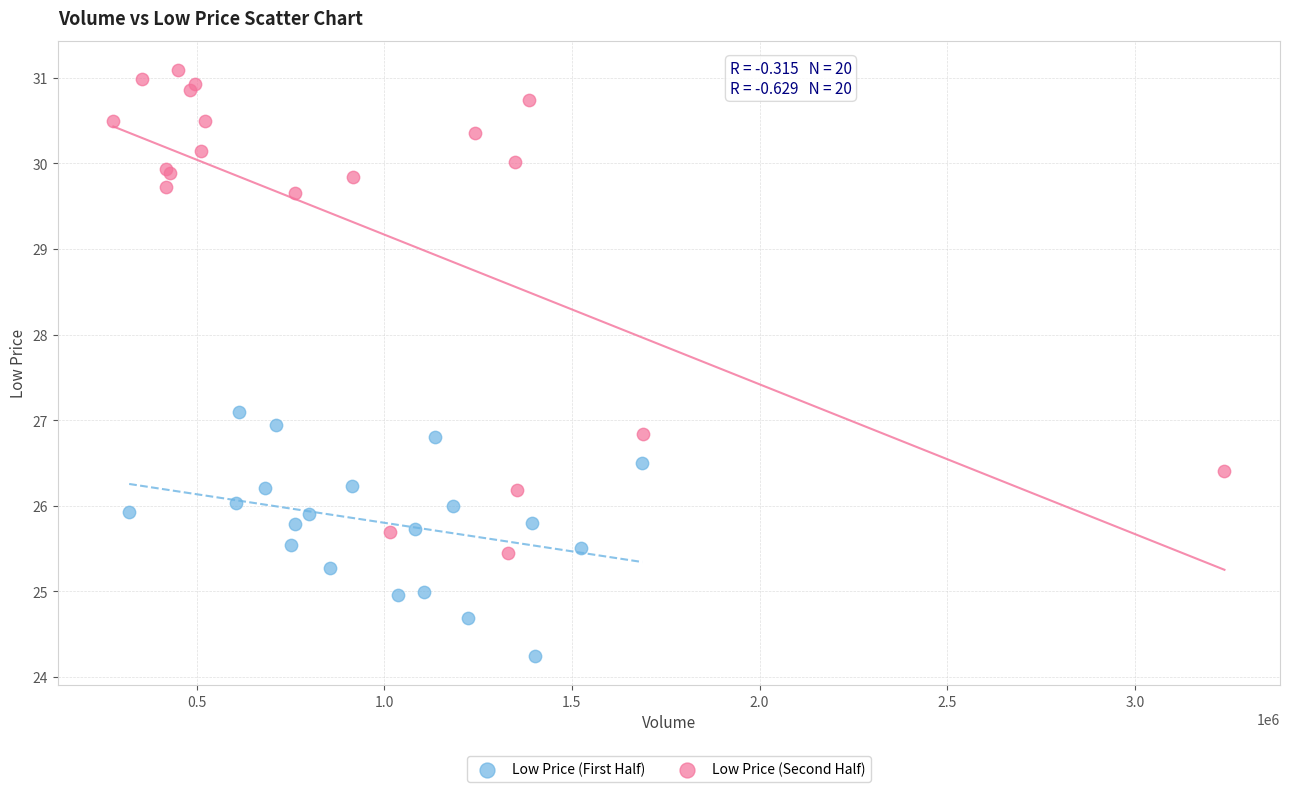

Which series contains the highest Y value?

Low Price (Second Half)